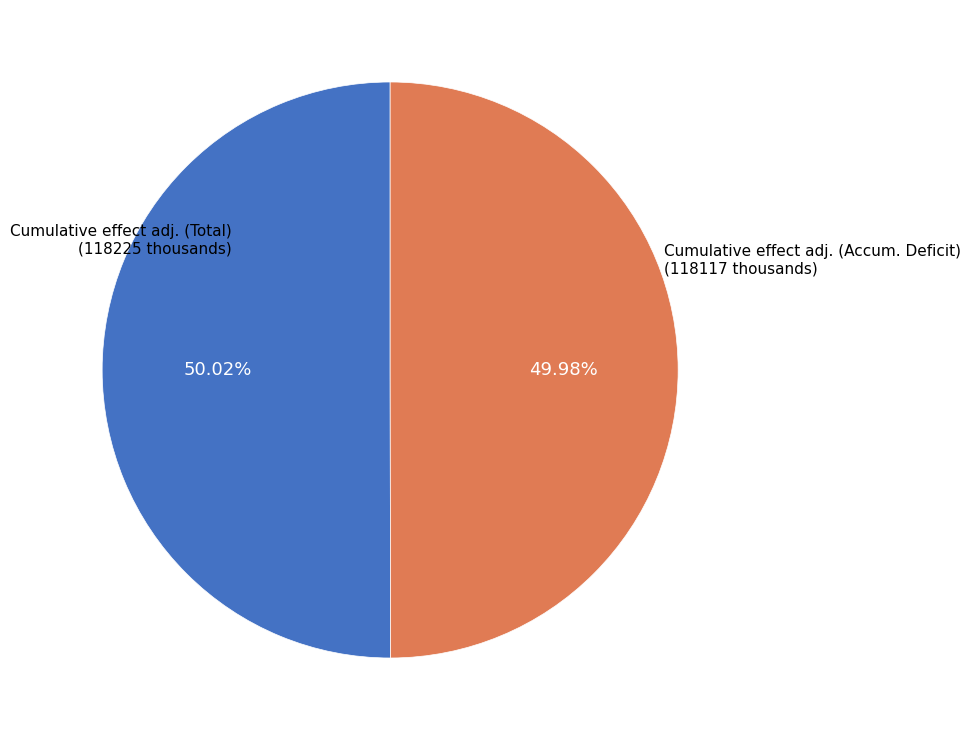

Is there any slice that represents more than half of the pie?

Yes